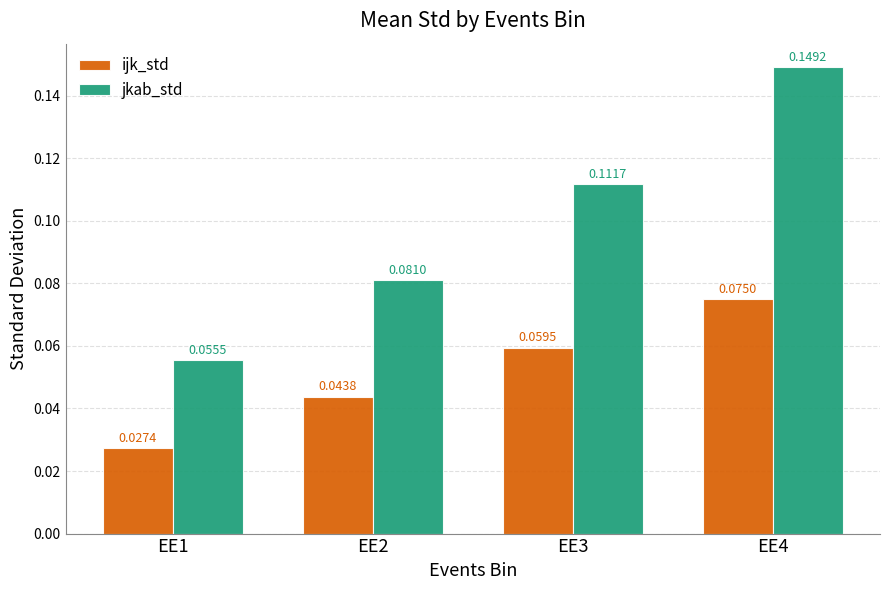

What are all the series names shown in the legend?

ijk_std, jkab_std